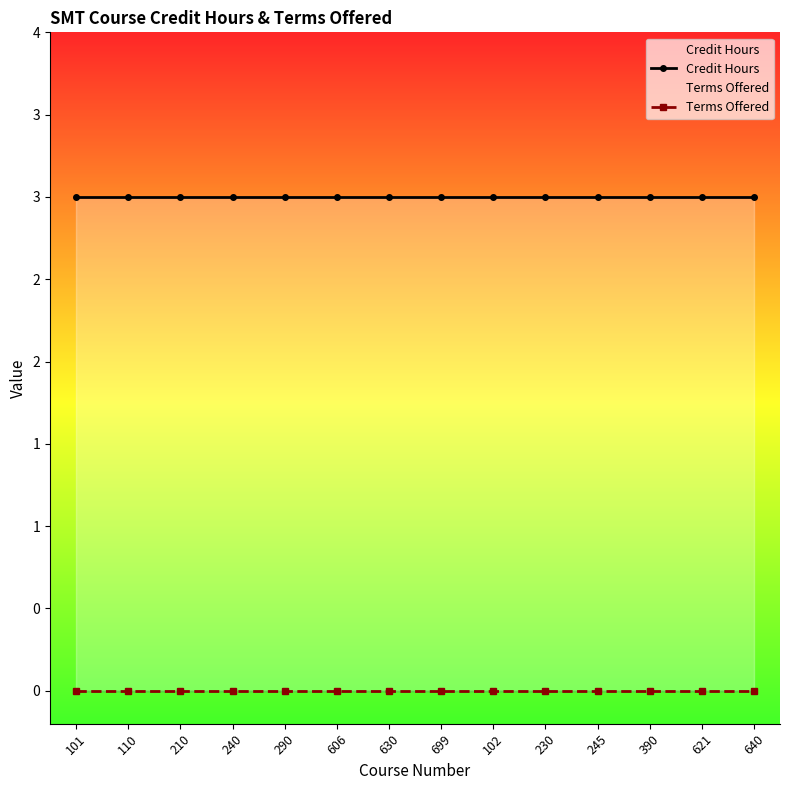

How many series are shown in this chart?

2